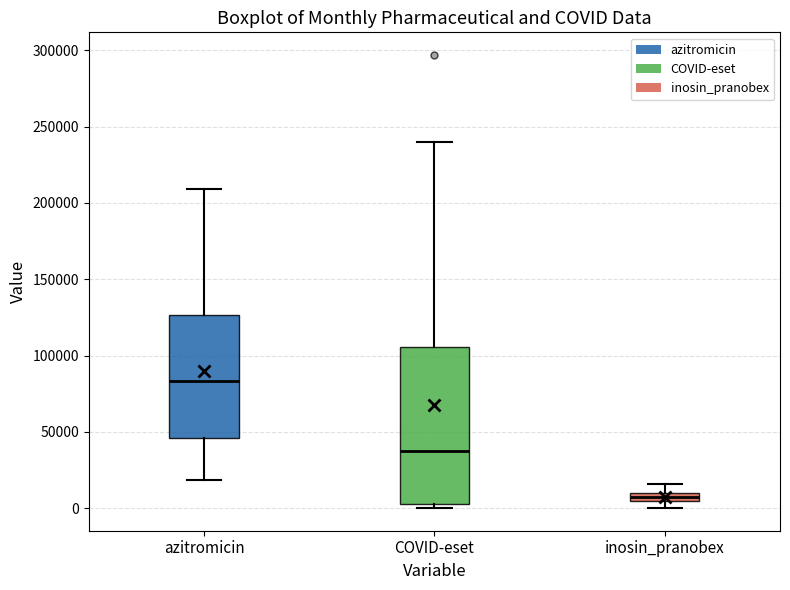

Where is the lower edge of the box for COVID-eset on the y-axis? The values are not printed on the chart, so give them approximately, as read against the axis.

5000